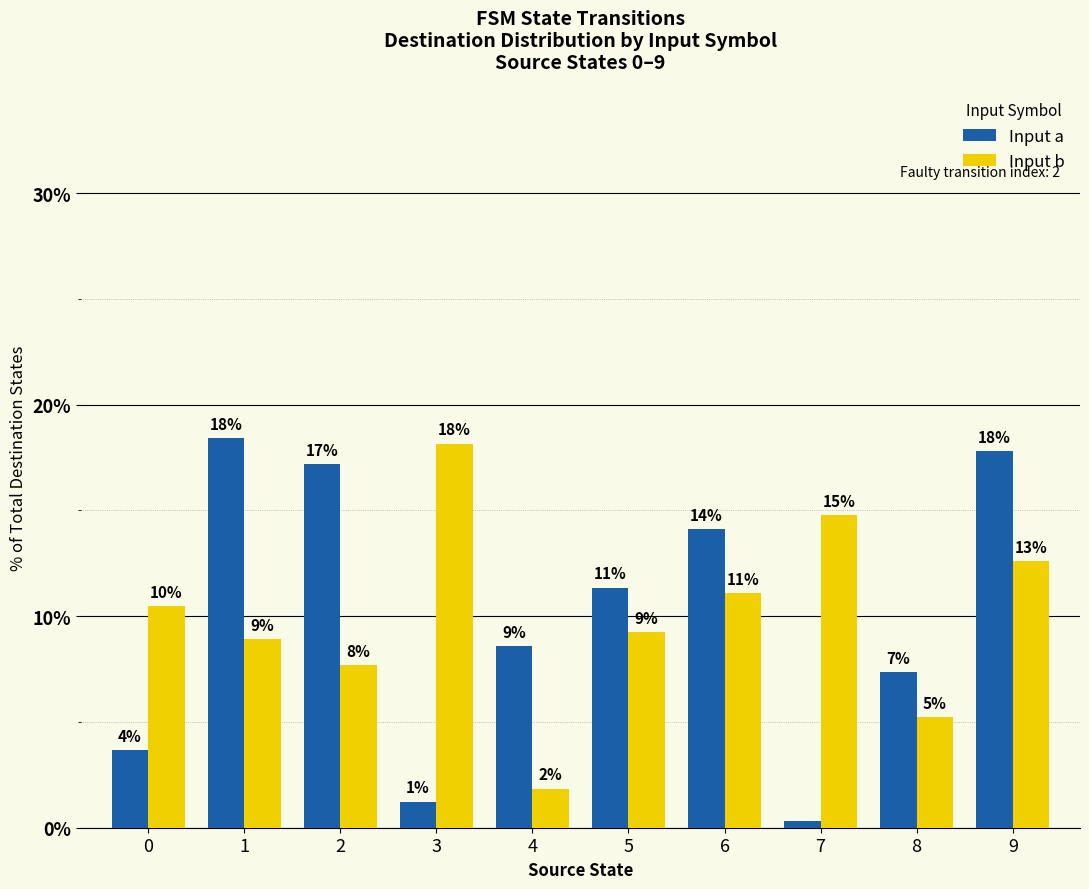

At which category is the sum across all series the highest?

9